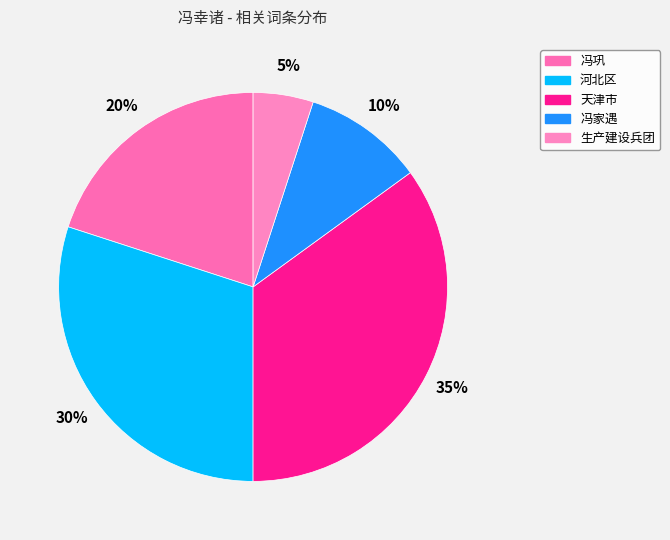

To the nearest percent, what portion does 天津市 represent?

35%